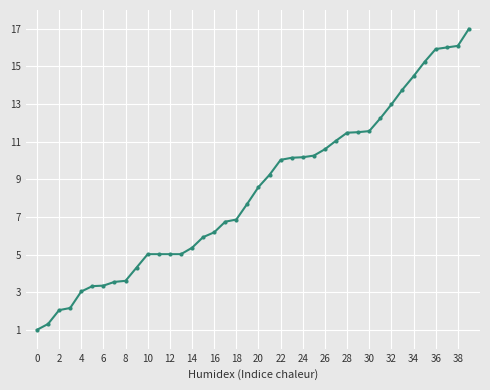

What is the minimum value shown in the chart?

1.0